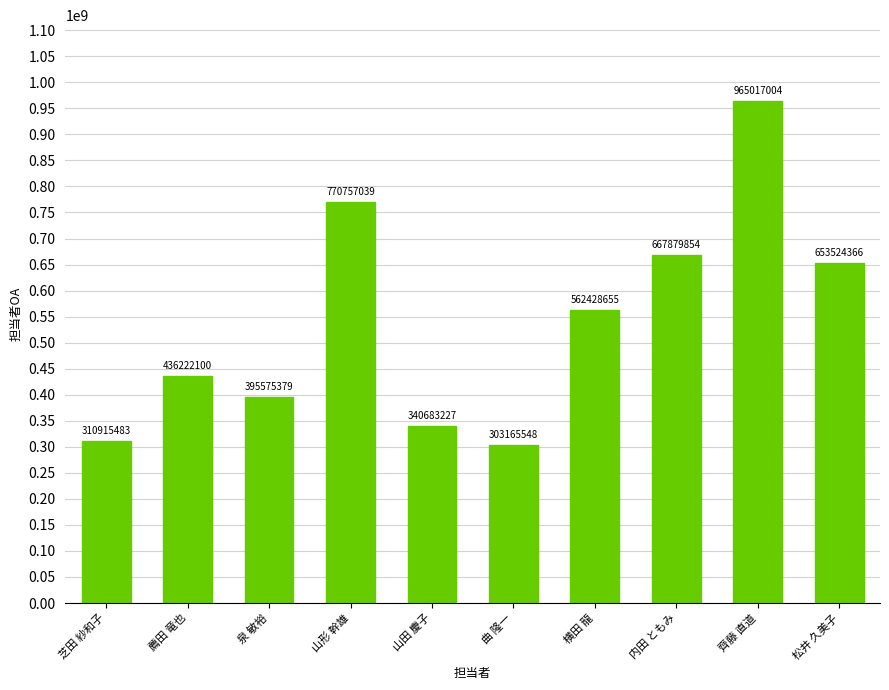

What position from the right is 薦田 竜也?

9